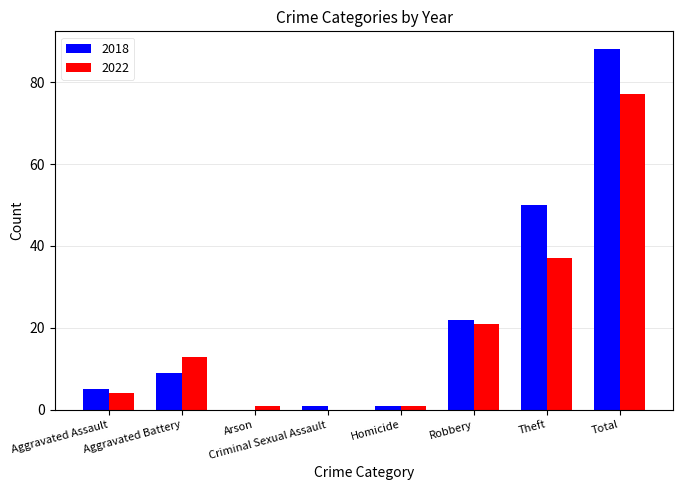

Which category has the highest value in the 2018 series?

Total